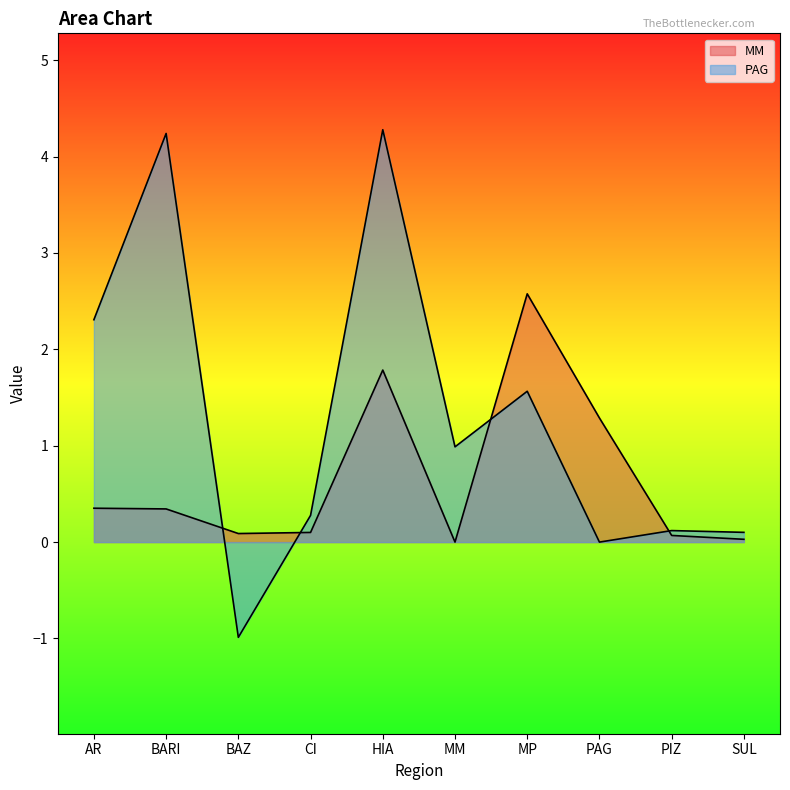

What is the label of the 8th point from the left?

PAG